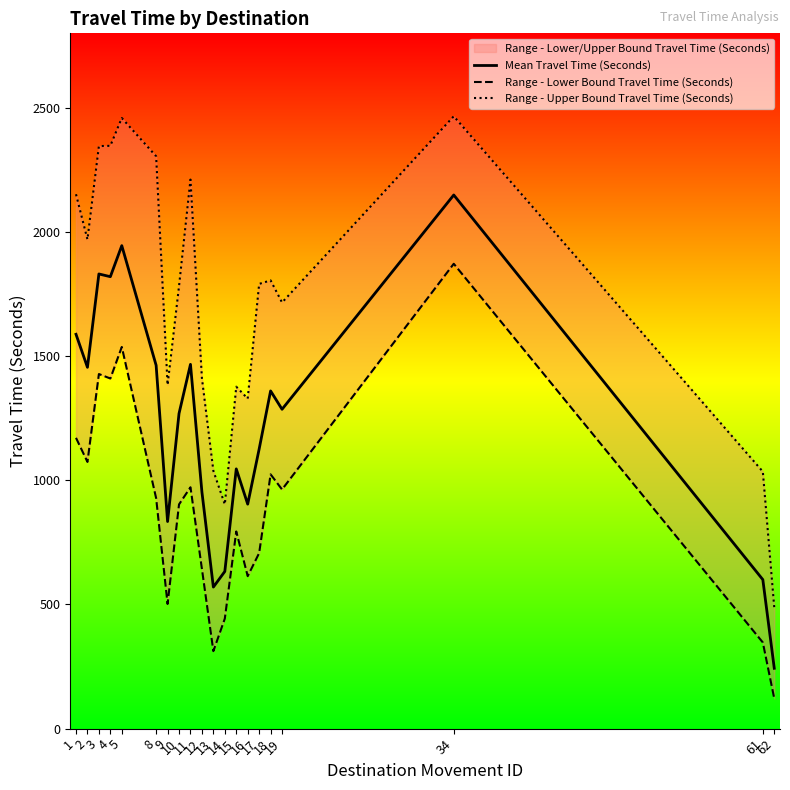

Which series has the largest total across all categories?

Range - Upper Bound Travel Time (Seconds)